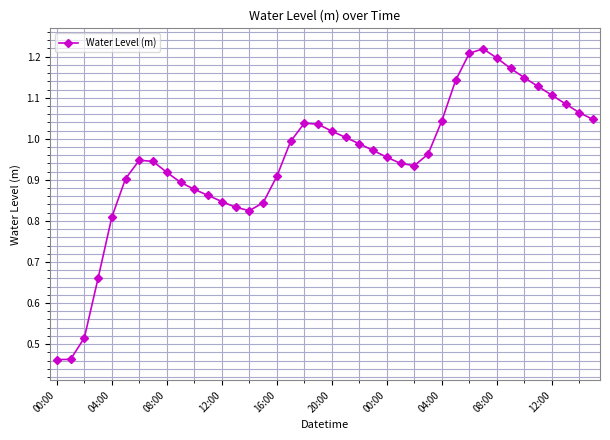

True or false: the data has more than 0 interior local peaks.

True